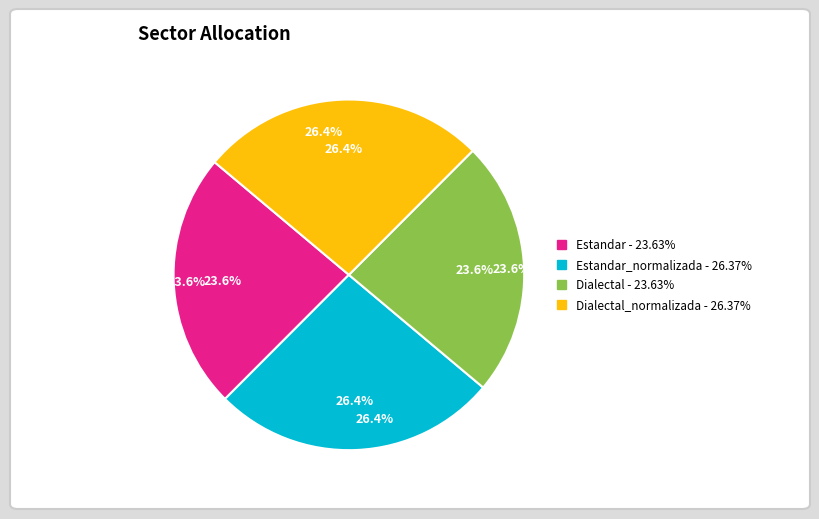

Which slice is the largest?

Estandar_normalizada